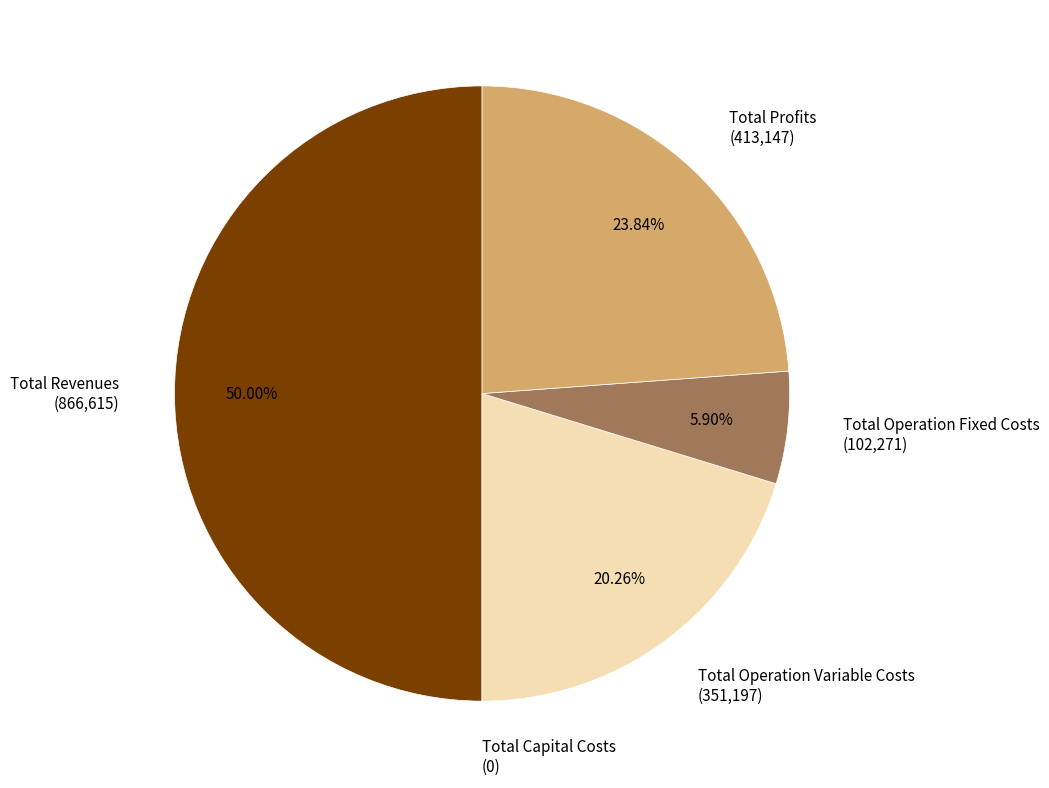

What is the largest slice in the pie chart?

Total Revenues